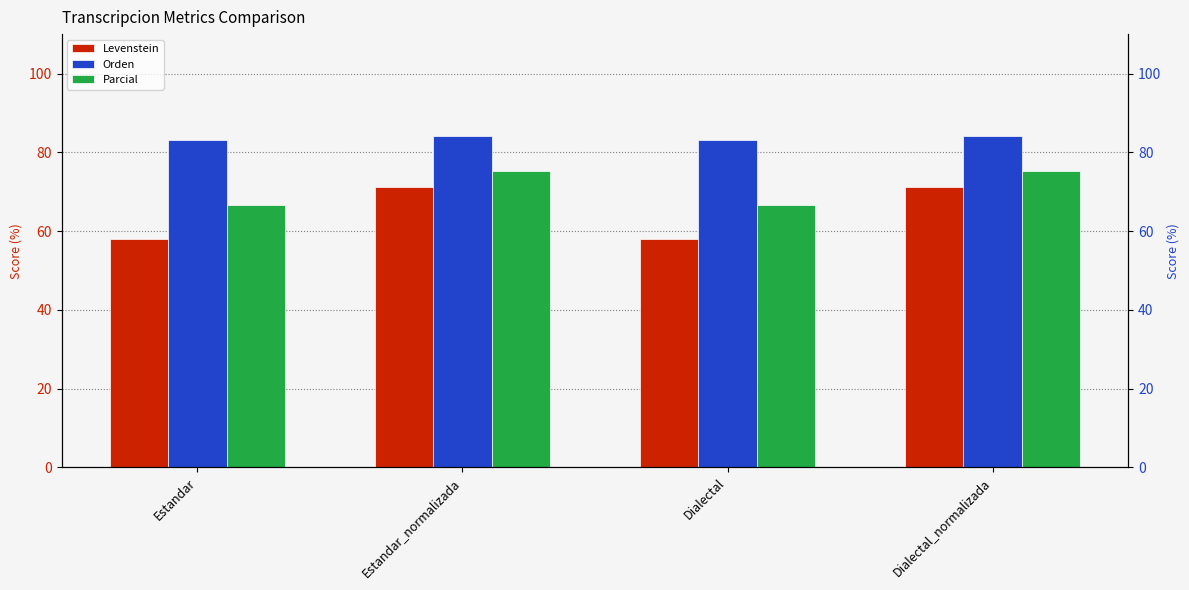

At which label is Parcial closest to 71?

Estandar